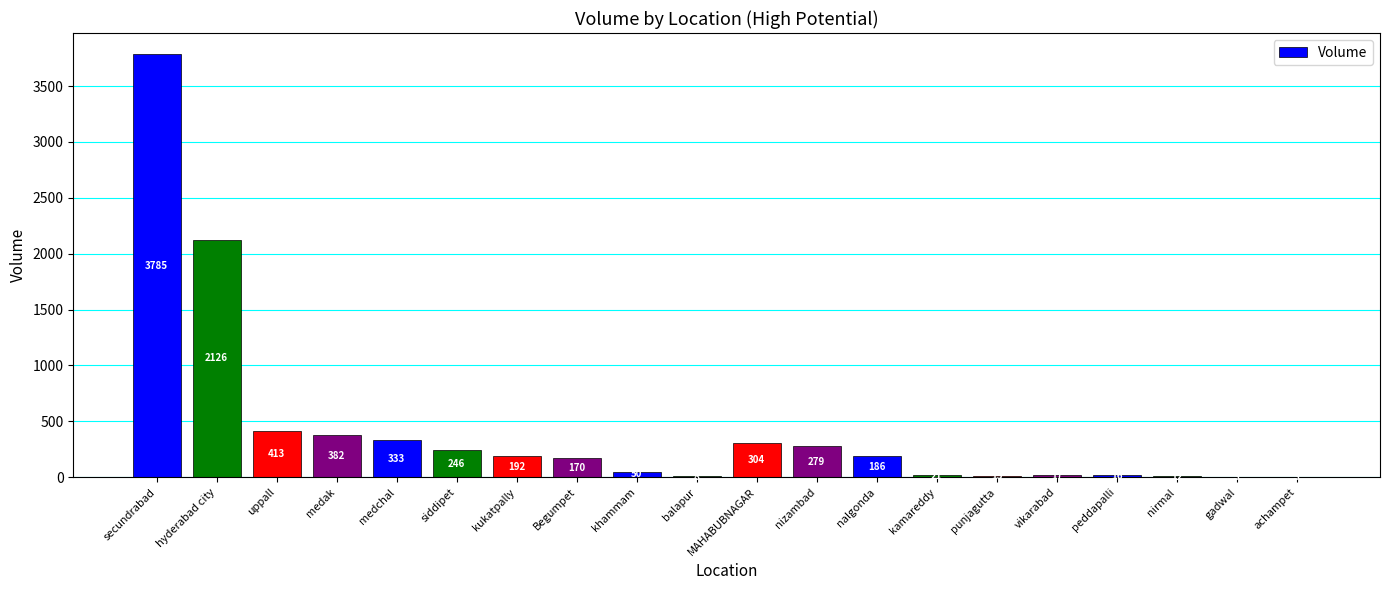

Count the number of data series in this chart.

1